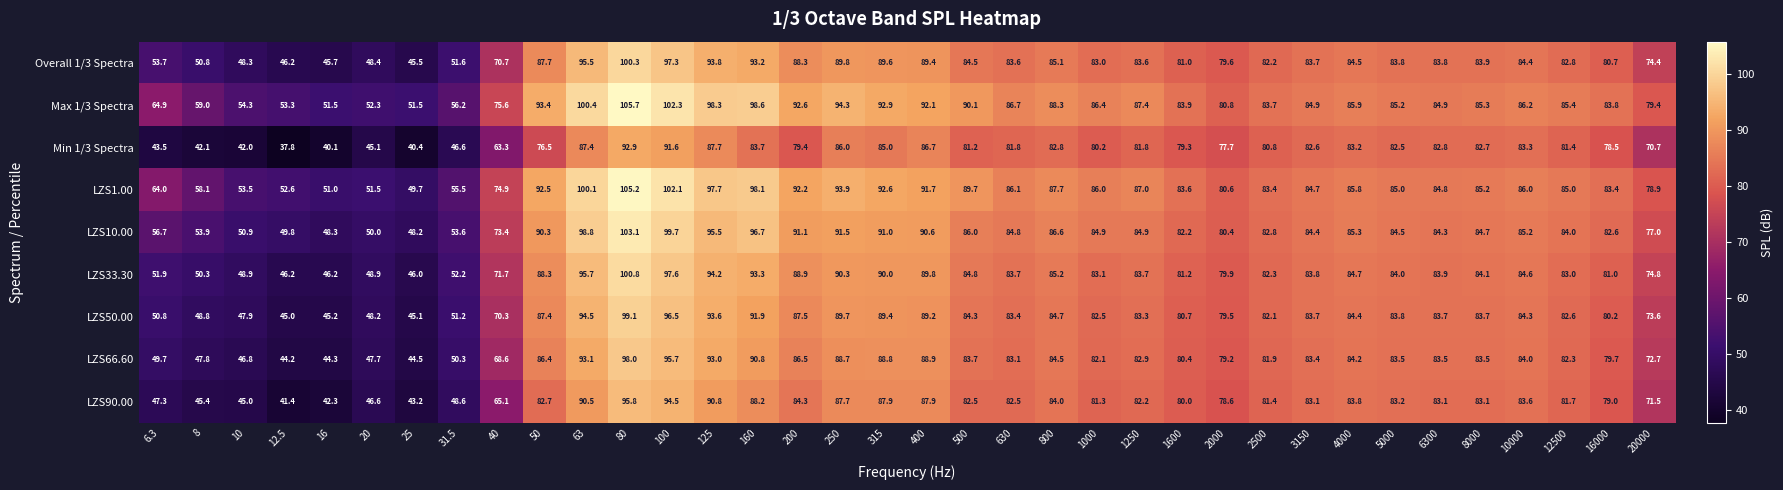

What is the spread (max minus min) of values at 50?

16.9